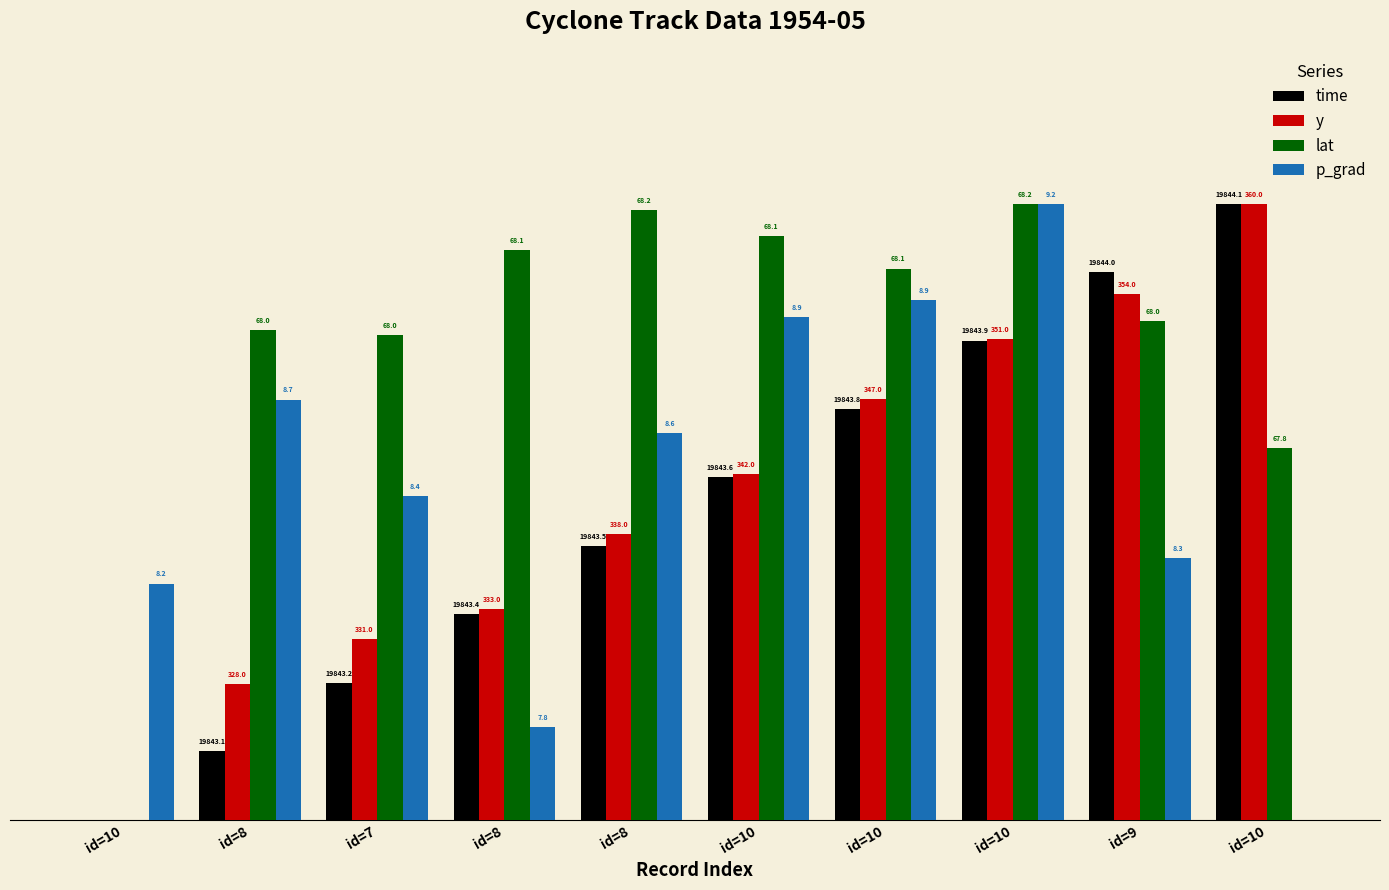

At how many categories does at least one series exceed 0?

10